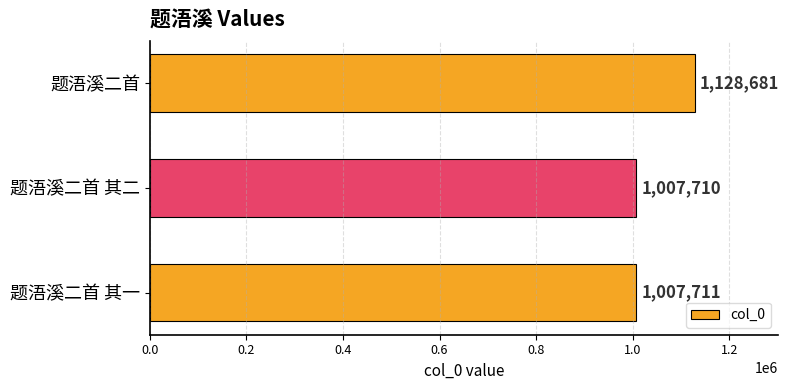

Rank the categories by value from highest to lowest.

题浯溪二首, 题浯溪二首 其一, 题浯溪二首 其二